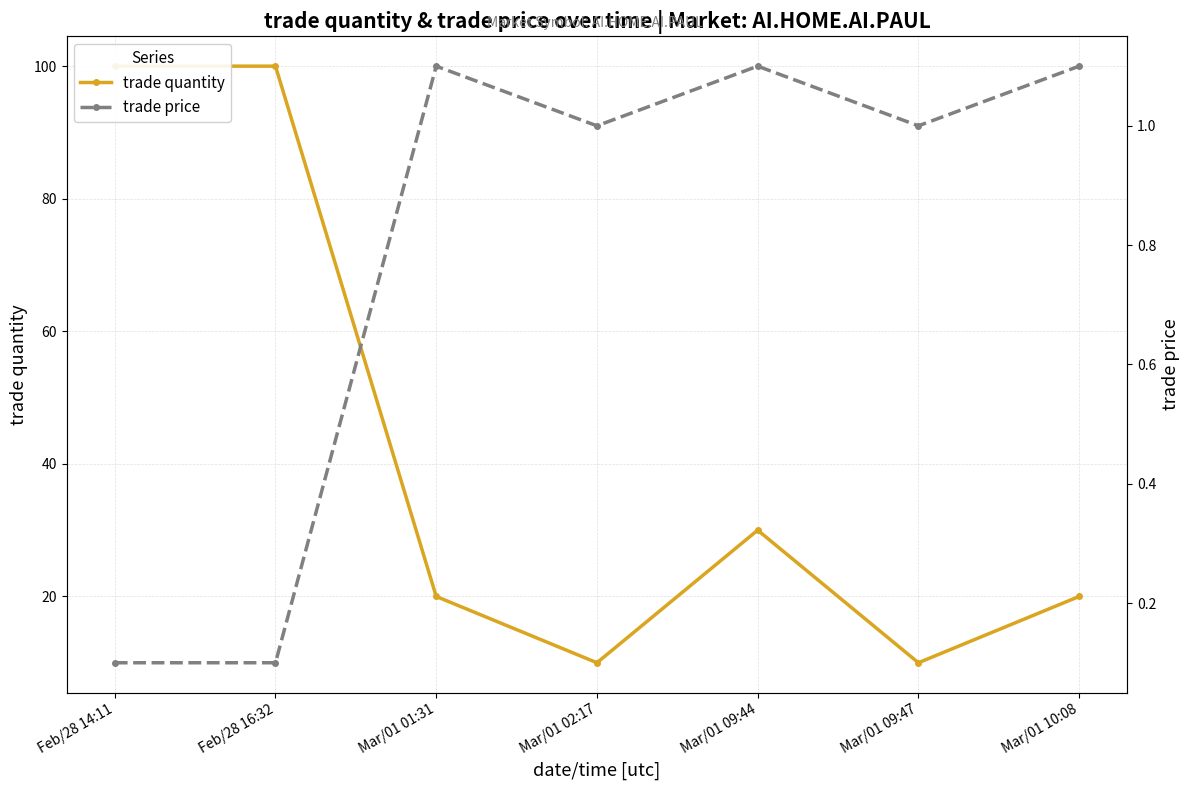

Count the number of categories in the chart.

7